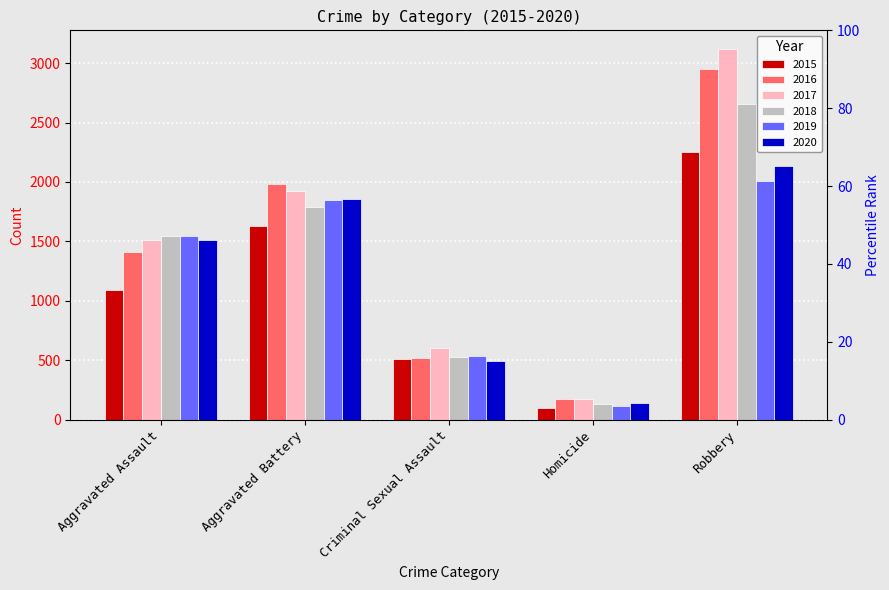

What is the total value across all series at Robbery?

15103